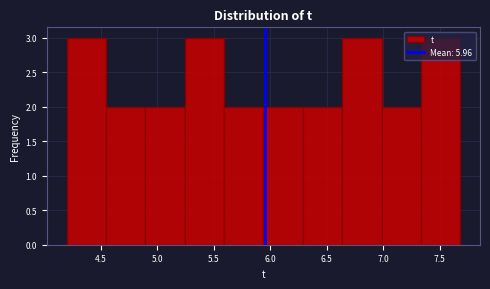

What is the height of the bar covering 5.25 to 5.60 on the x-axis? Neither the bar edges nor the heights are printed on the chart, so give them approximately, as read against the axes.

3